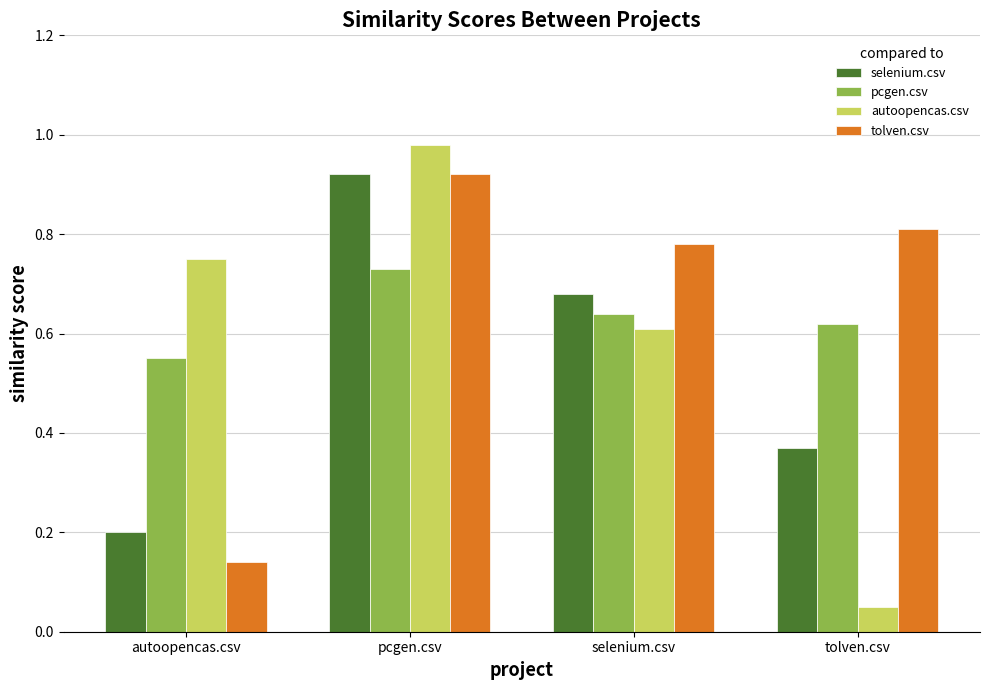

At autoopencas.csv, list the series in order from smallest to largest.

tolven.csv, selenium.csv, pcgen.csv, autoopencas.csv